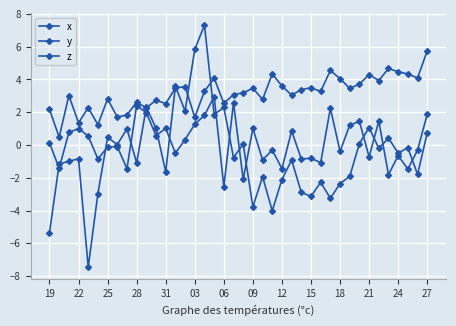

What is the highest value of the x series?

5.7